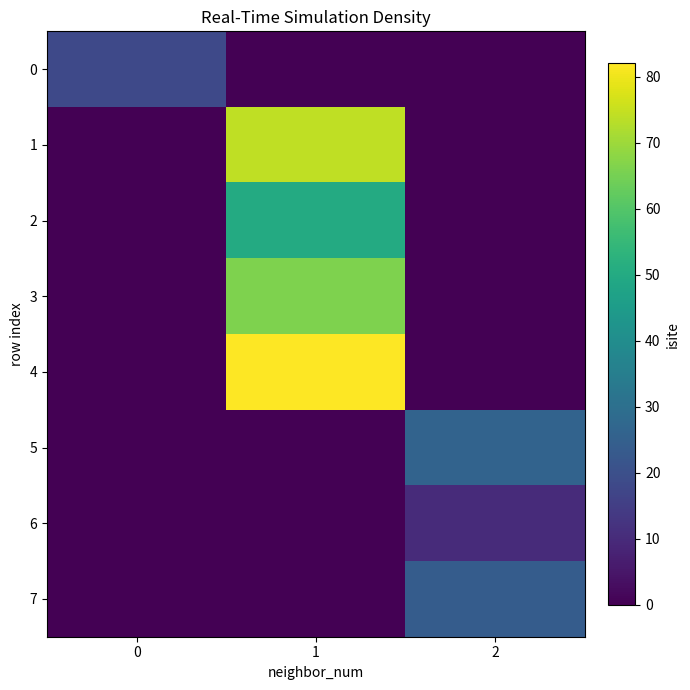

At which category does the chart reach its peak across all series?

1